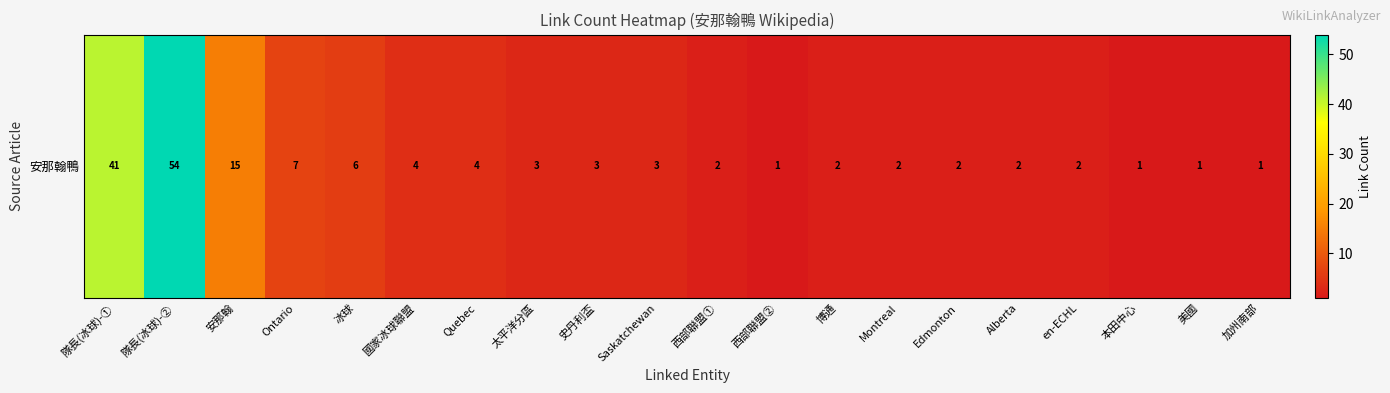

Approximately how many times larger is the value at 太平洋分區 compared to 博通?

1.5